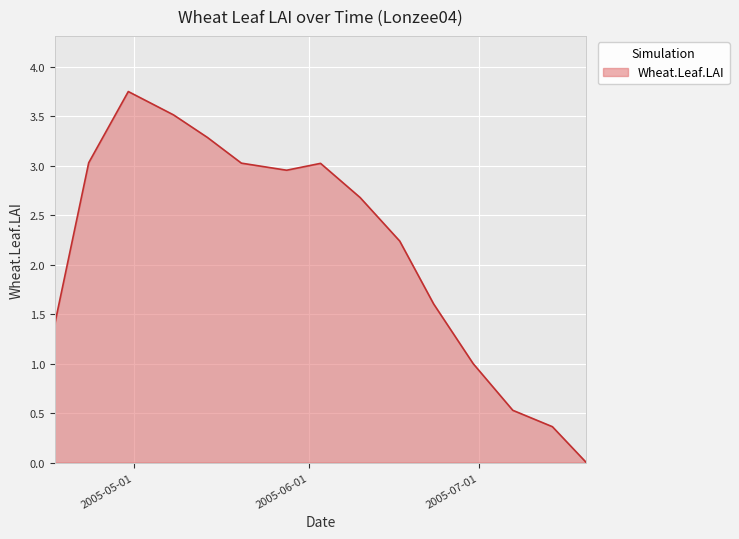

How many lines are shown in the chart?

1